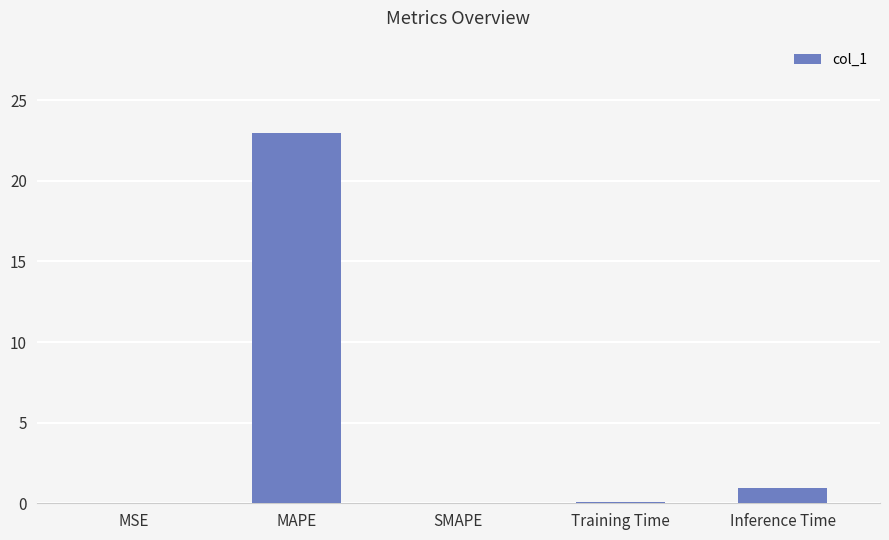

The value at MAPE is 12.1. True or false?

False